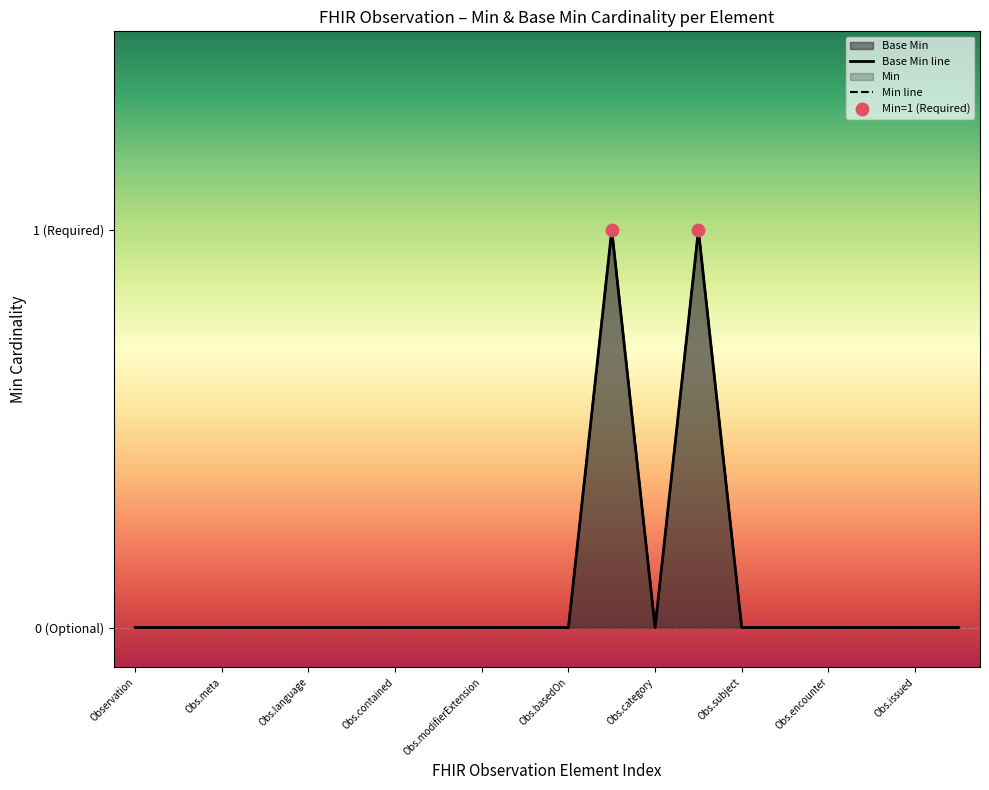

Which series contains the lowest Y value?

Base Min